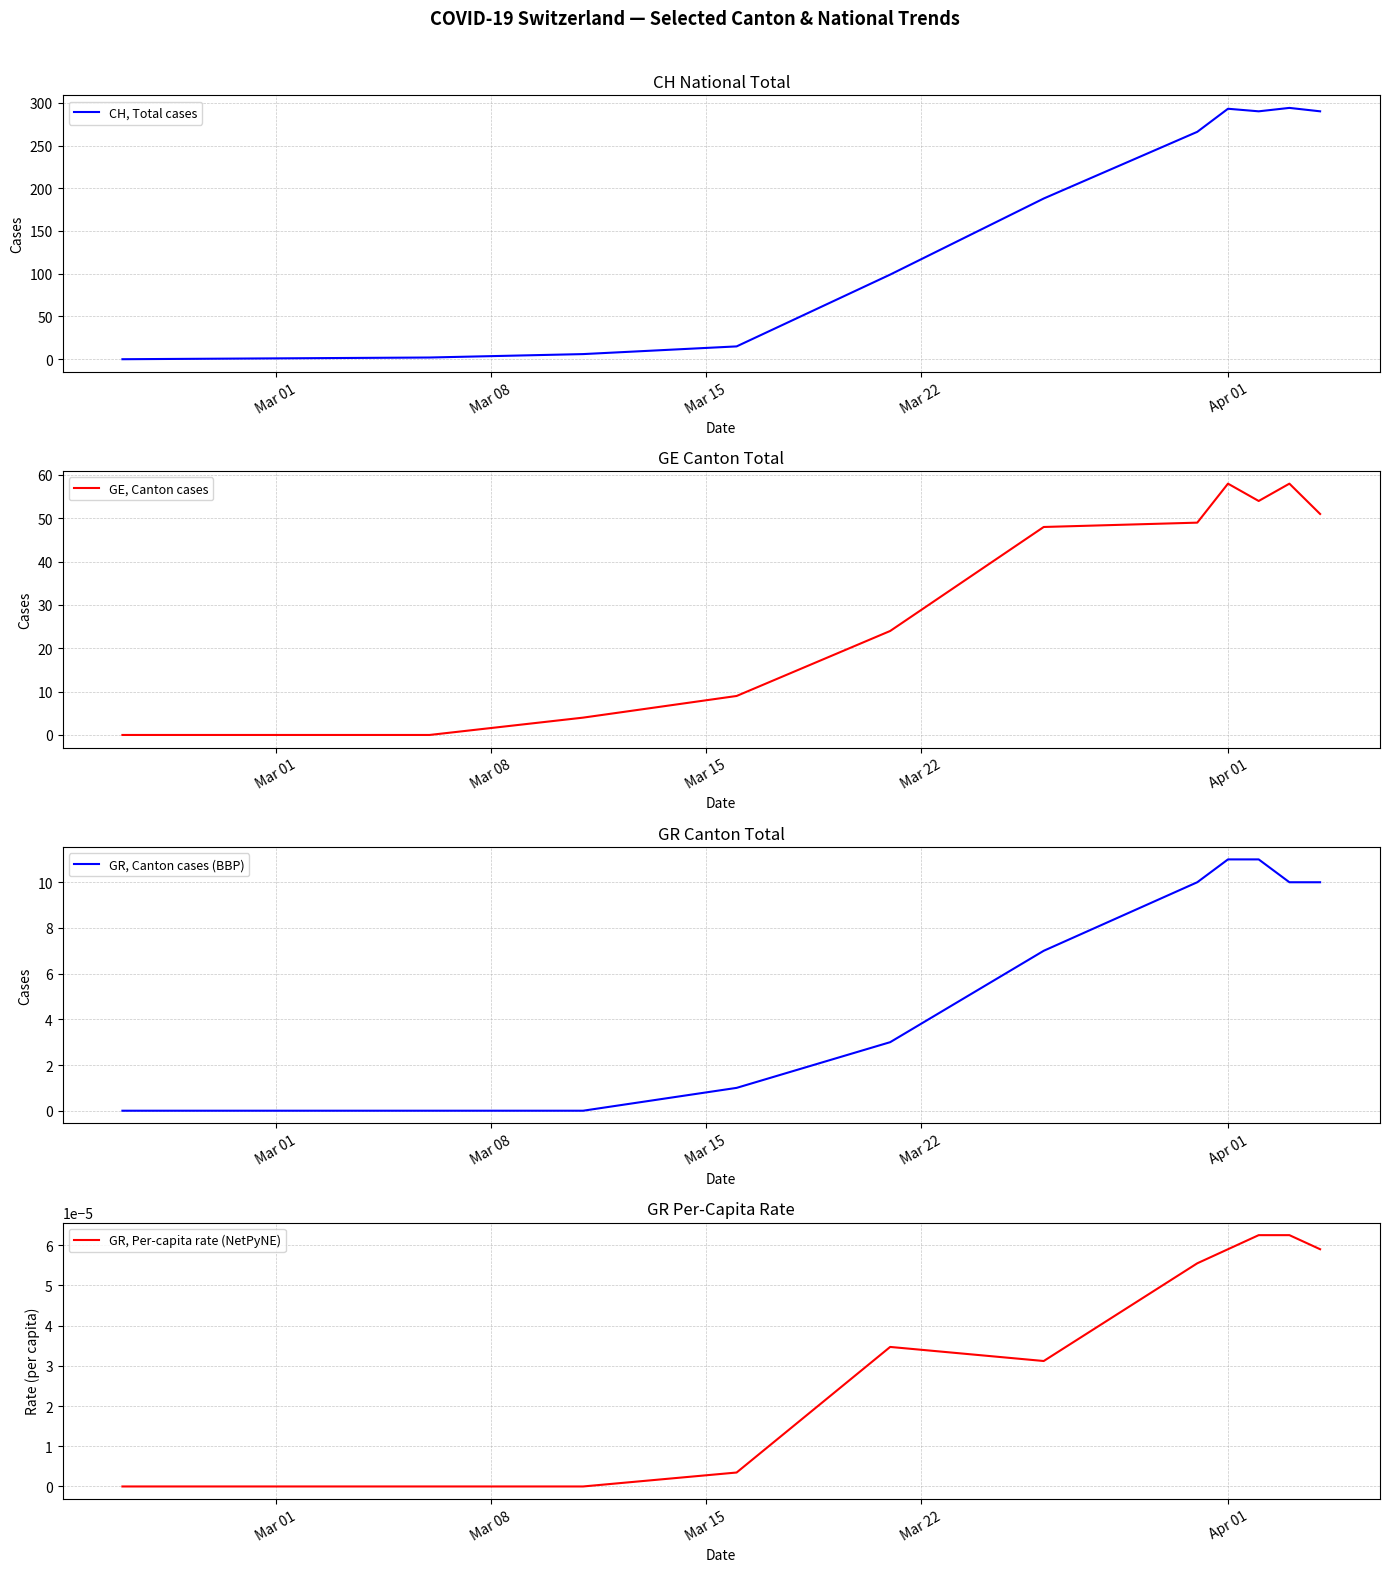

Reading left to right, list all the values displayed in this chart.

CH, Total cases: 0.0	2.0	6.0	15.0	99.0	188.0	266.0	293.0	290.0	294.0	290.0
GE, Canton cases: 0.0	0.0	4.0	9.0	24.0	48.0	49.0	58.0	54.0	58.0	51.0
GR, Canton cases (BBP): 0.0	0.0	0.0	1.0	3.0	7.0	10.0	11.0	11.0	10.0	10.0
GR, Per-capita rate (NetPyNE): 0.0	0.0	0.0	0.0	0.0	0.0	0.0	0.0	0.0	0.0	0.0